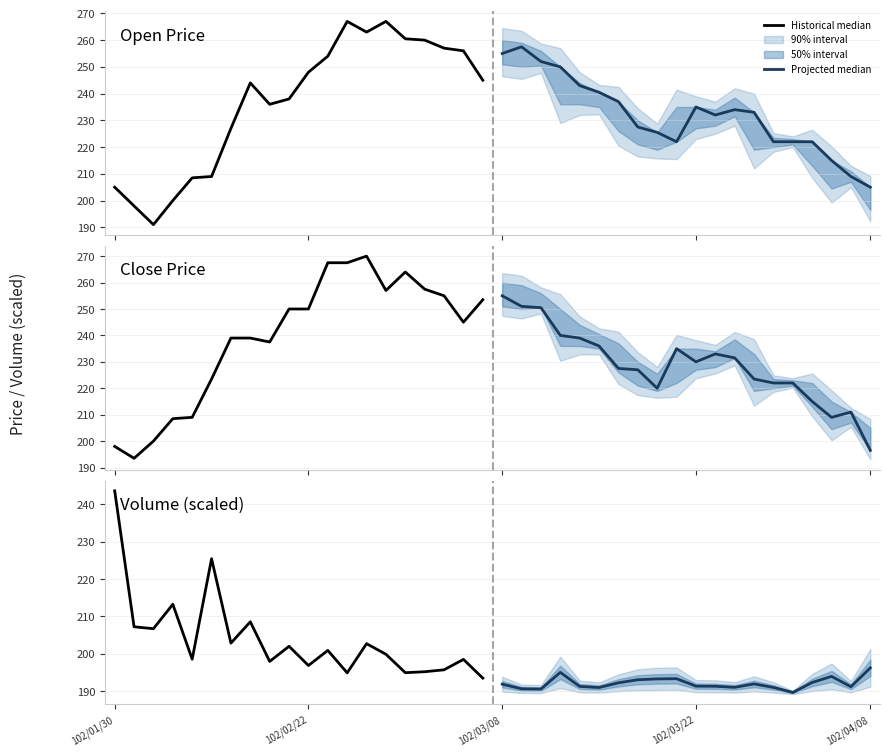

How many lines are shown in the chart?

2